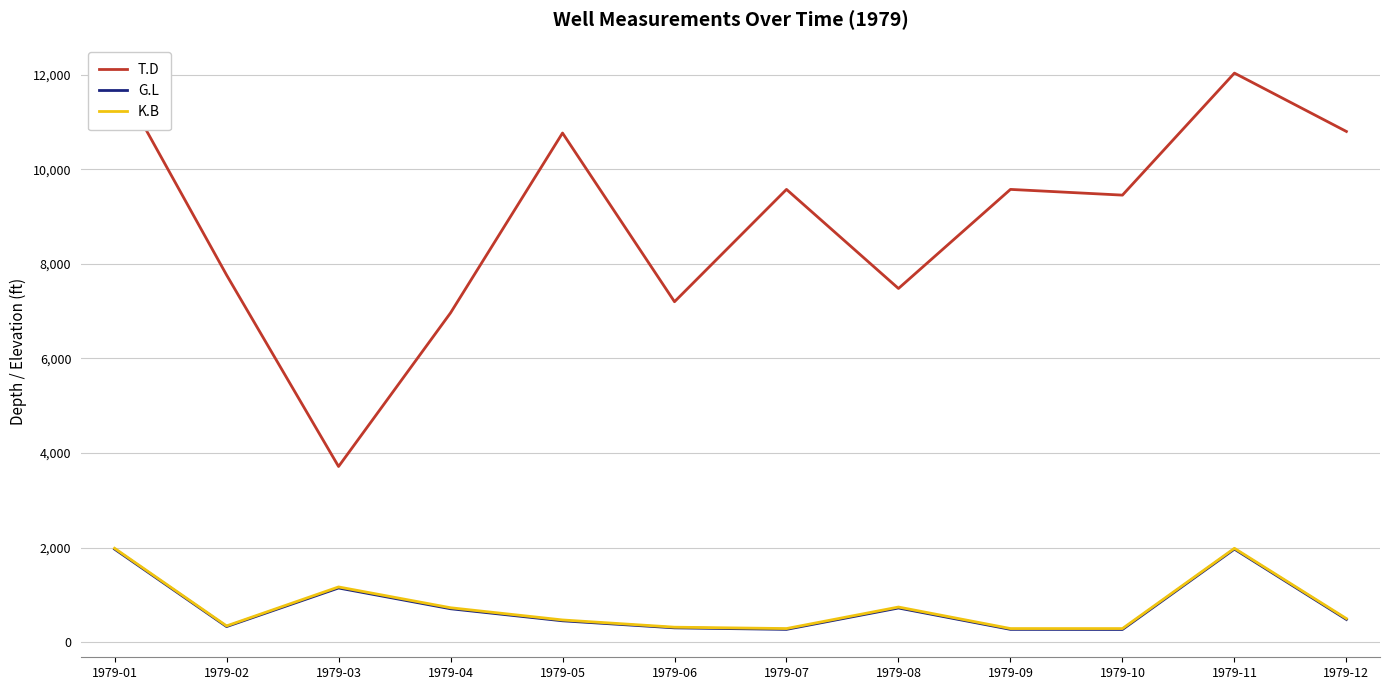

Which series has the largest range (max minus min)?

T.D